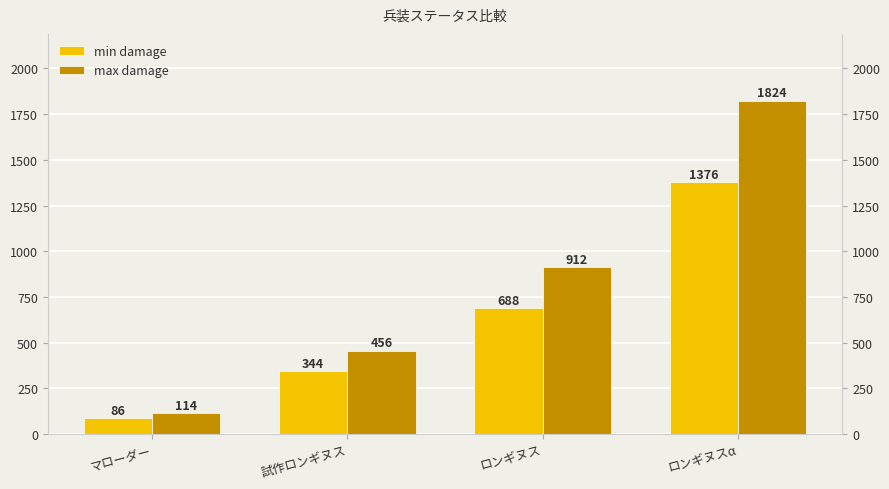

At which category is the sum across all series the highest?

ロンギヌスα